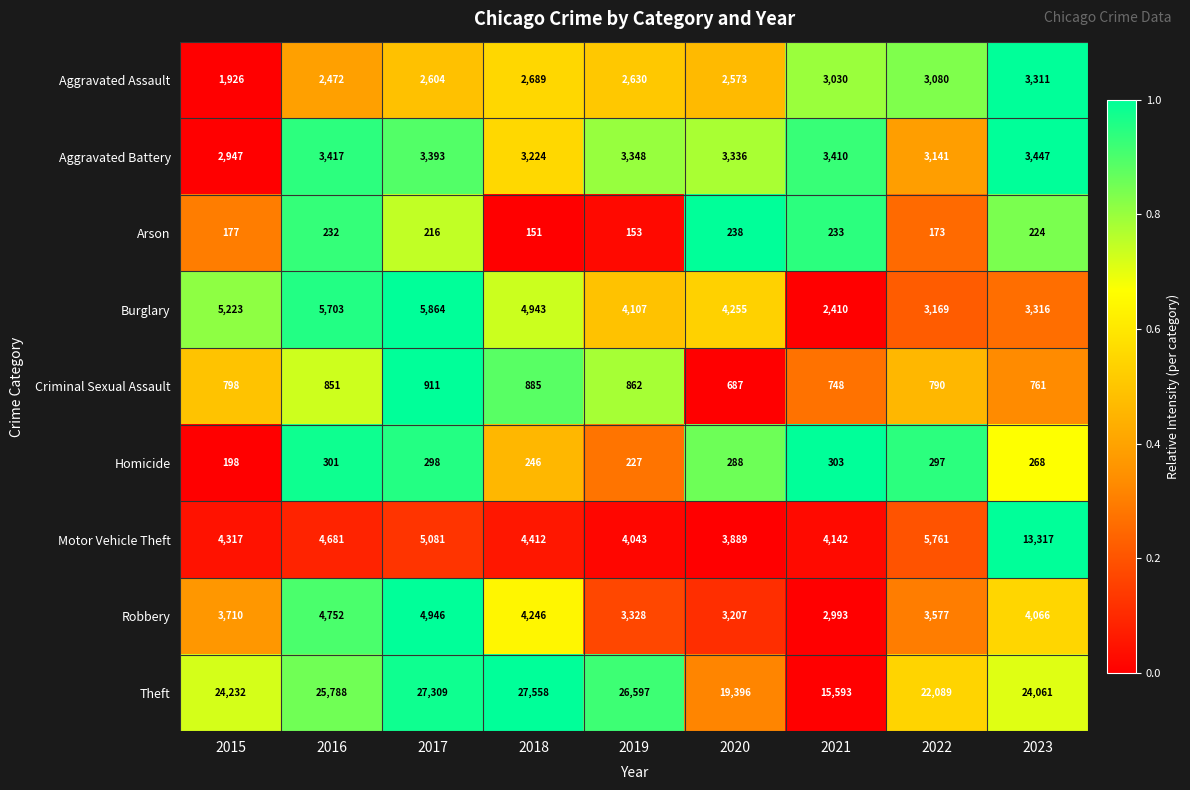

What is the total value across all series at 2023?

52771